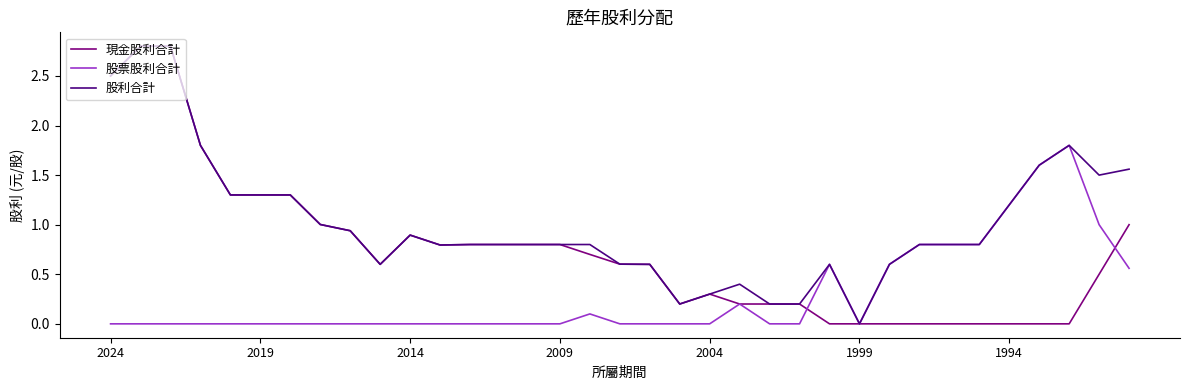

What is the maximum value shown in the chart?

2.8